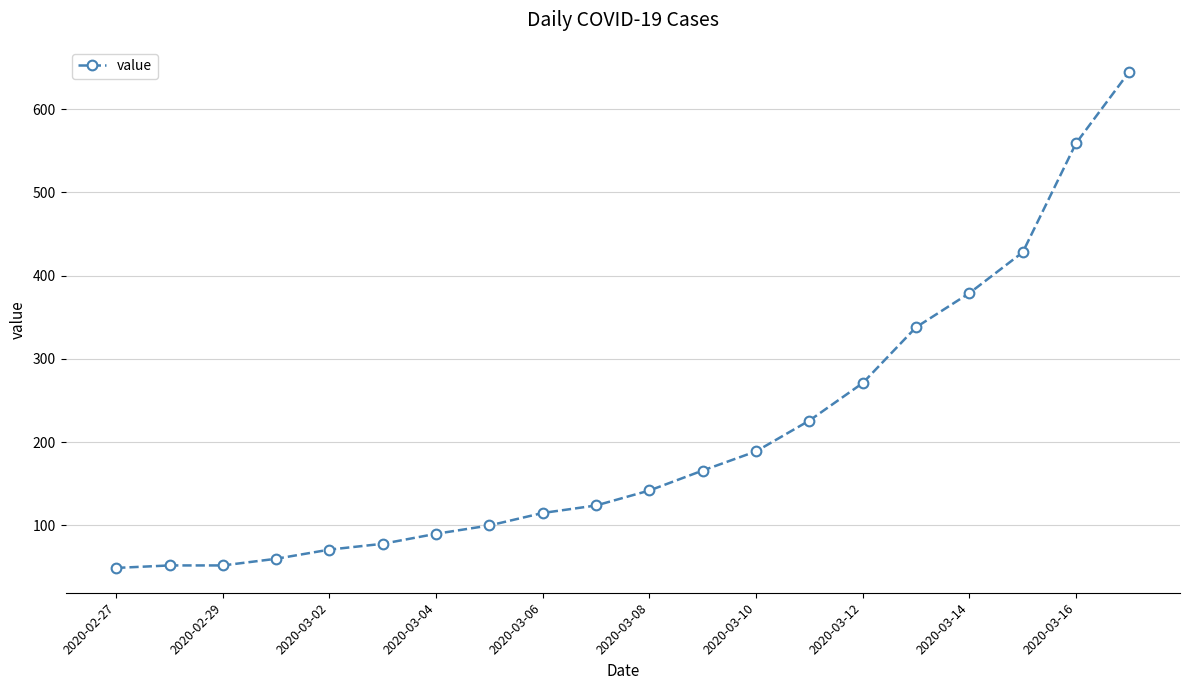

What is the smallest value displayed?

49